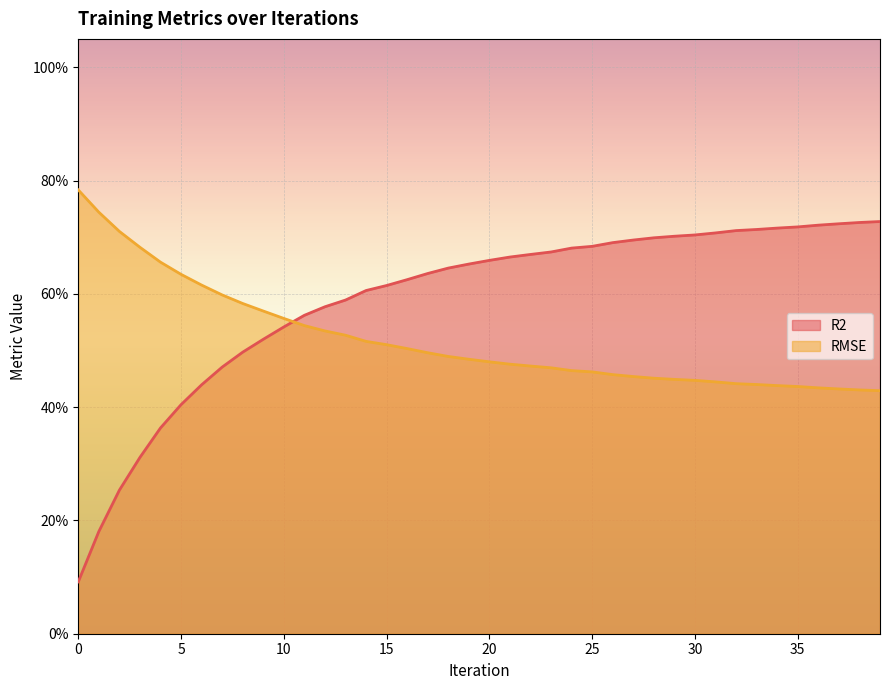

At which category is the sum across all series the highest?

39